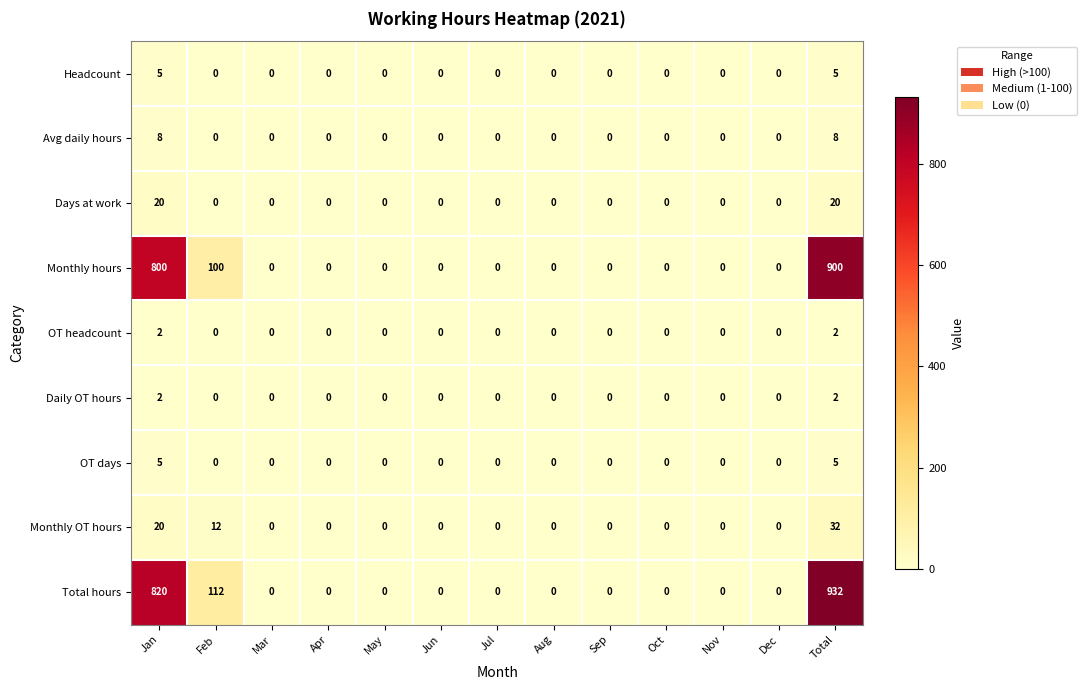

Between Feb and Apr, which series saw the biggest shift?

Total hours